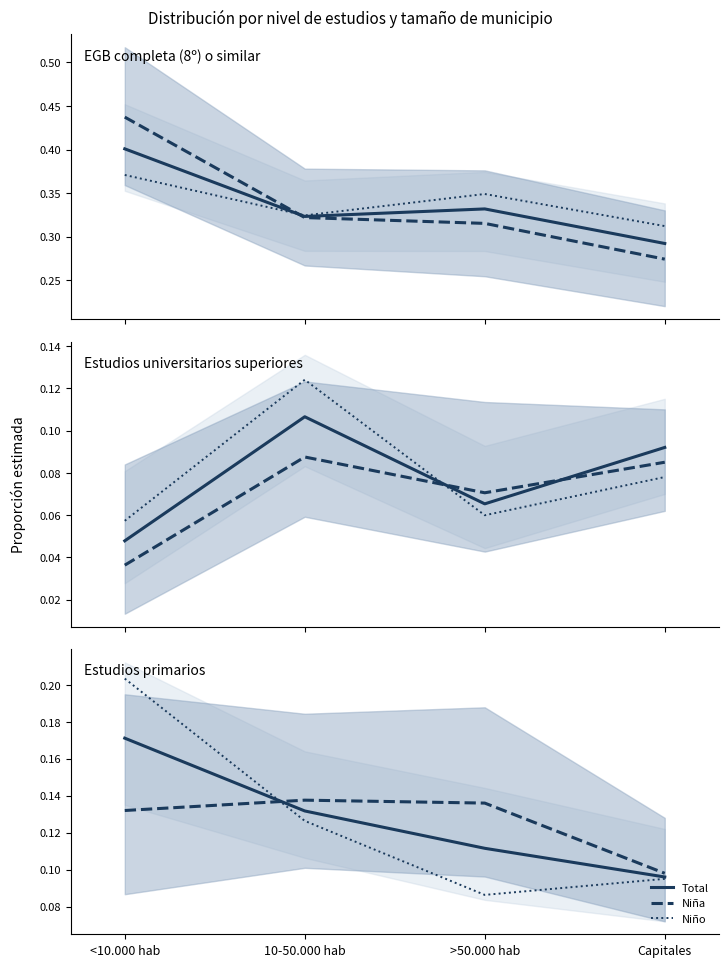

How many categories are shown in the chart?

4